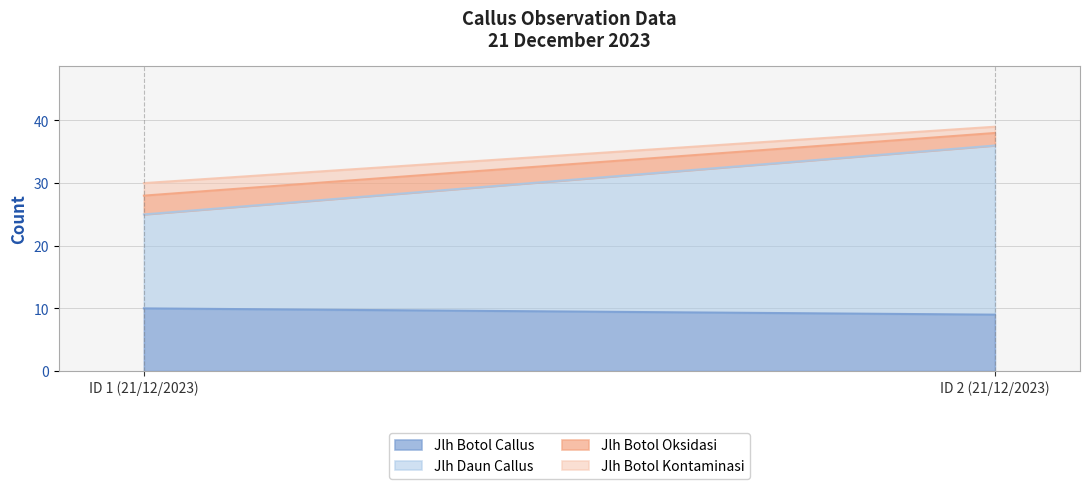

What are all the series names shown in the legend?

Jlh Botol Callus, Jlh Daun Callus, Jlh Botol Oksidasi, Jlh Botol Kontaminasi